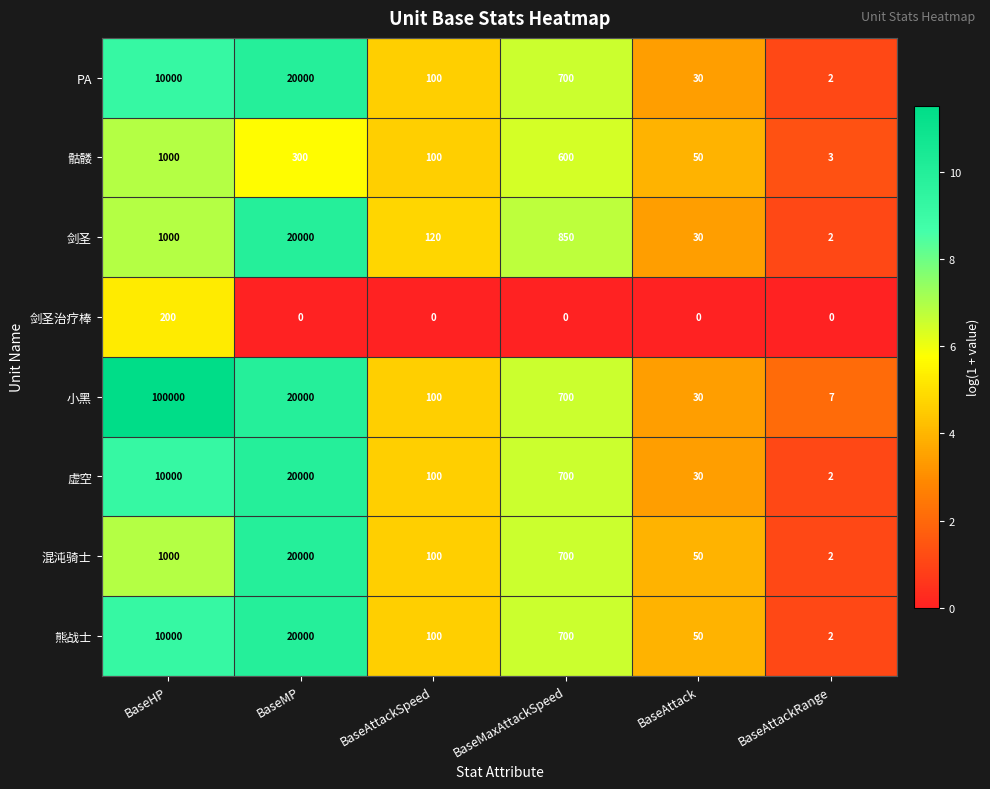

Is it true that 剑圣治疗棒 equals 0 at BaseMP?

True